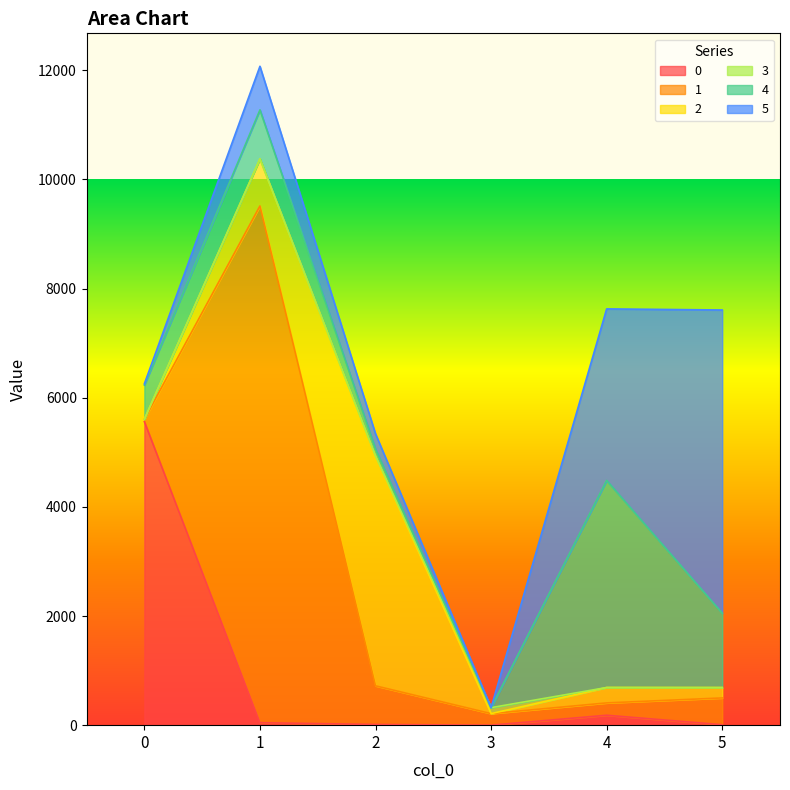

Does the chart have visible grid lines?

No